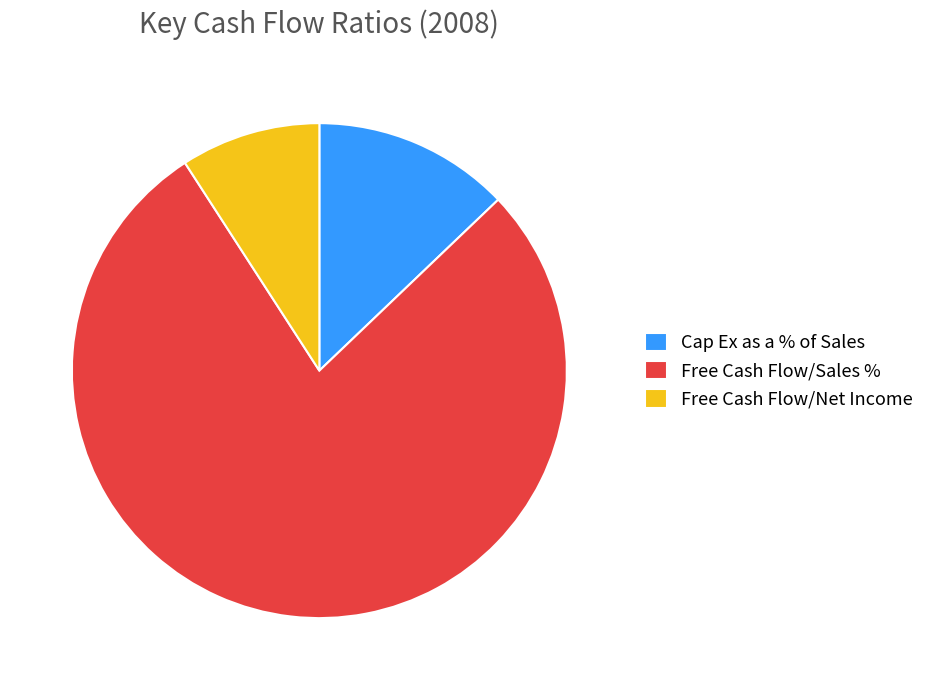

Combined, do Free Cash Flow/Net Income and Cap Ex as a % of Sales account for over 50%?

No